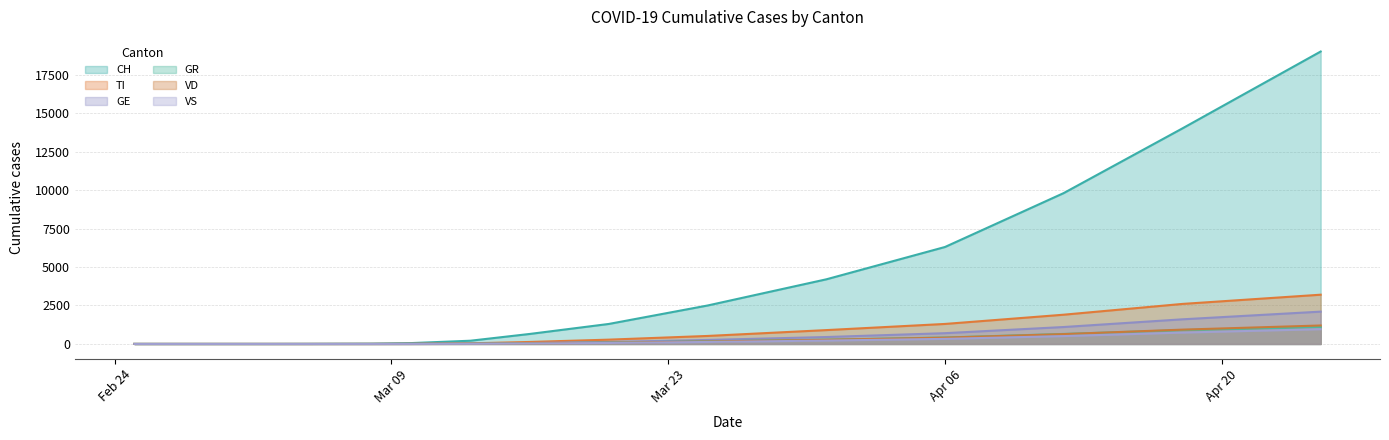

What is the total value across all series at 2020-03-16?

943